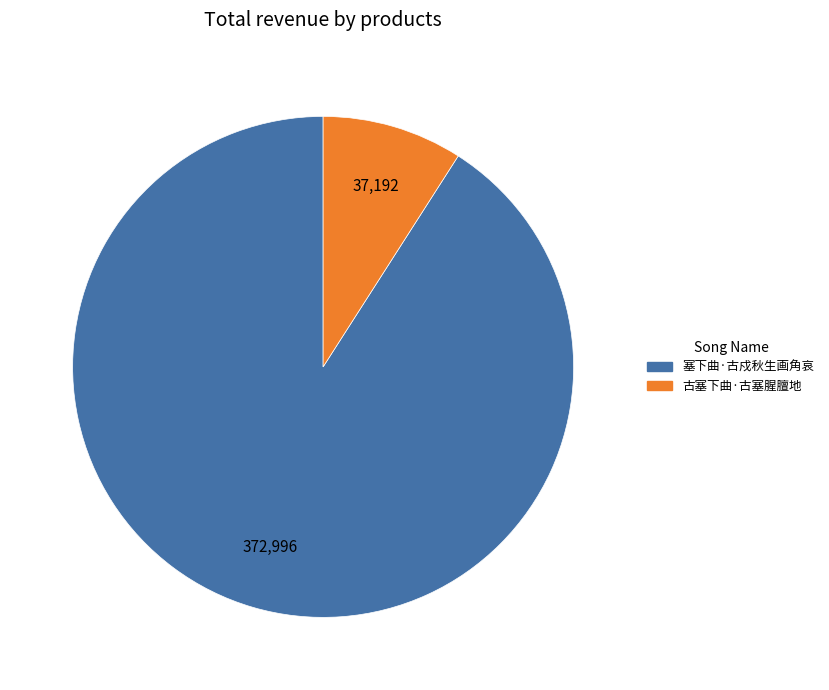

Does any single category account for the majority?

Yes